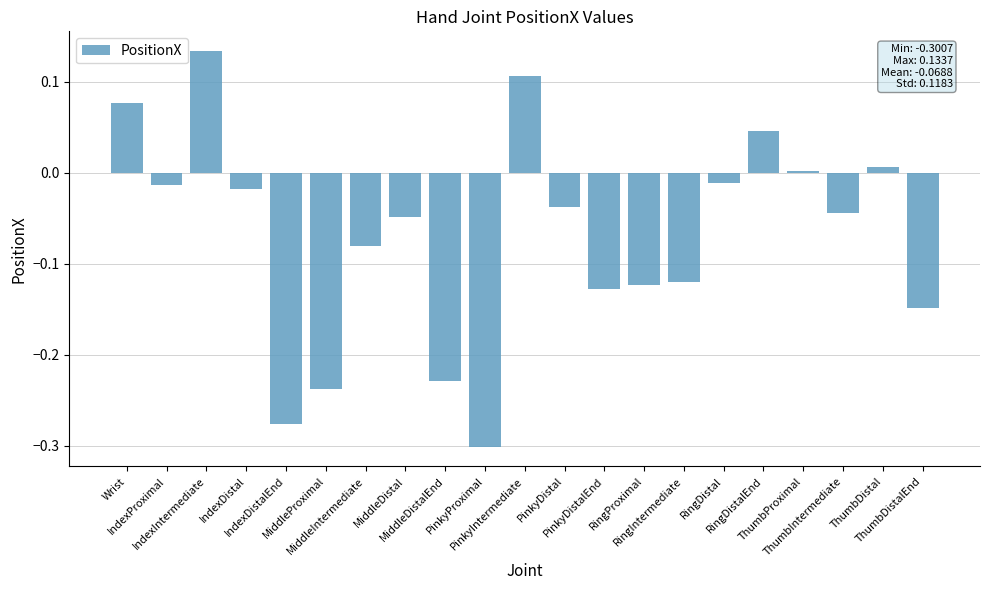

Count the number of categories in the chart.

21